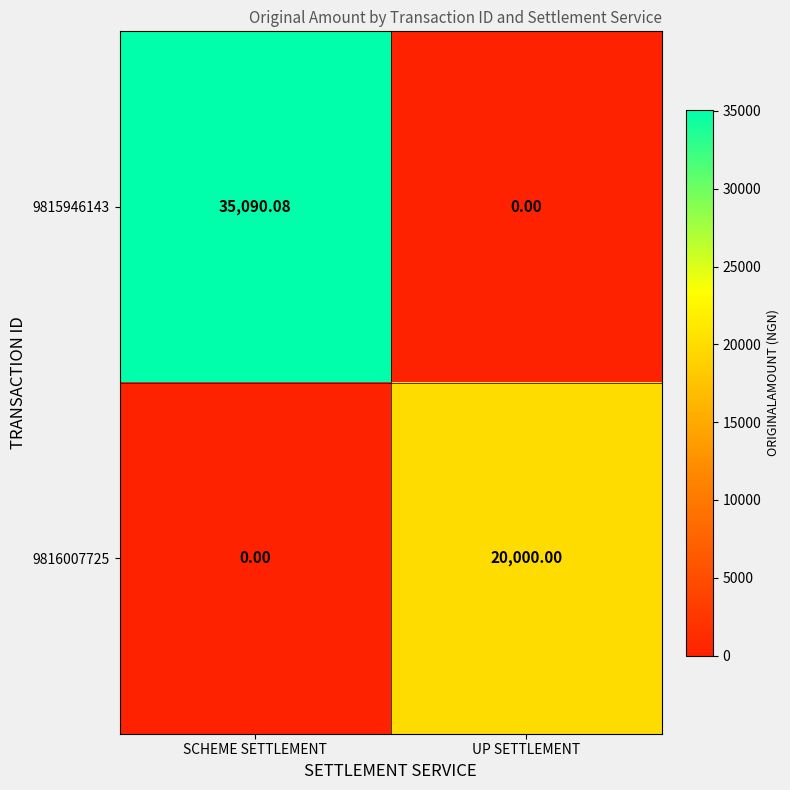

Which label corresponds to the largest value in the chart?

SCHEME SETTLEMENT